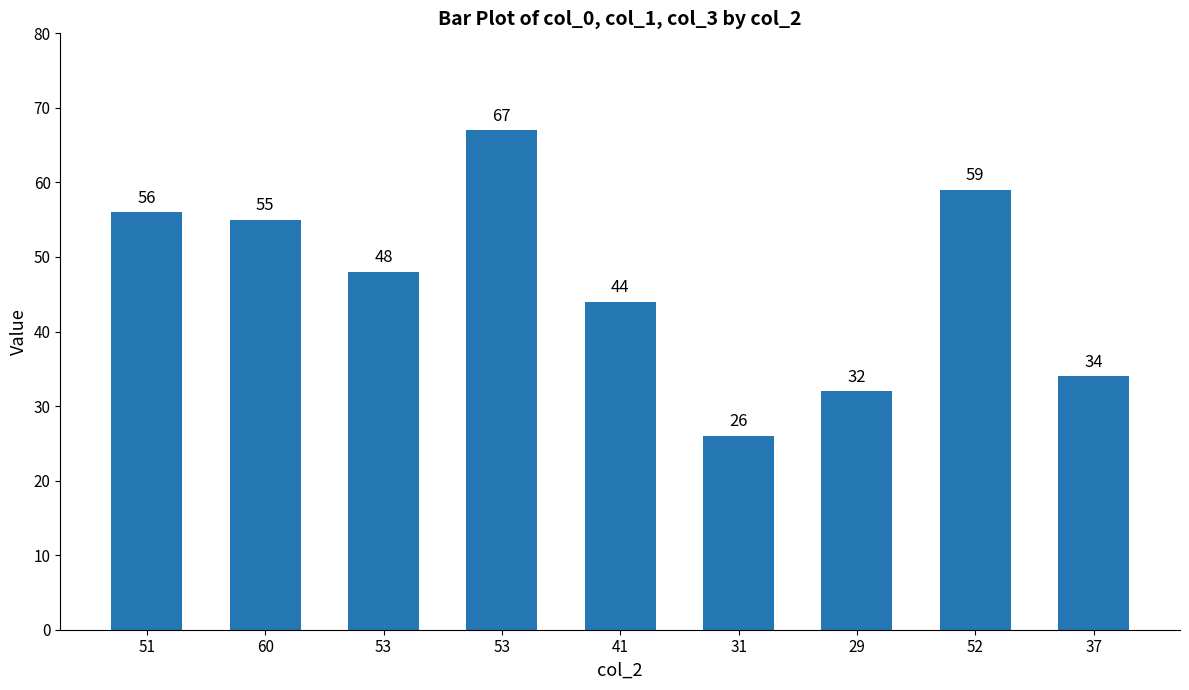

Which label corresponds to the largest value in the chart?

53